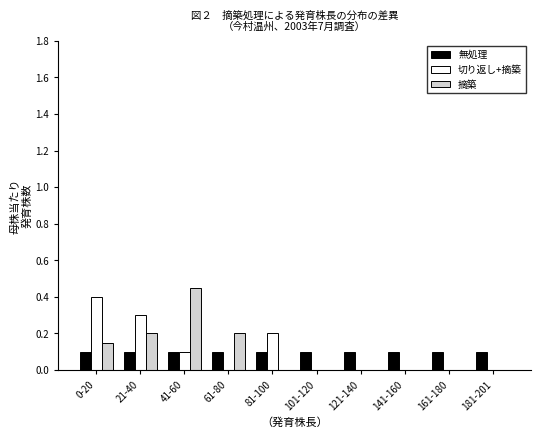

What is the sum of all 無処理 values?

1.0